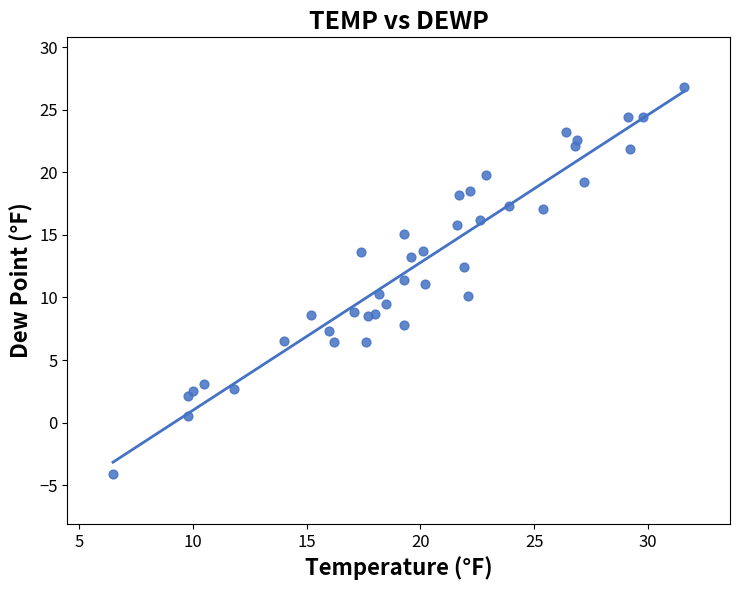

What is the range of Y values (max minus min)?

30.9